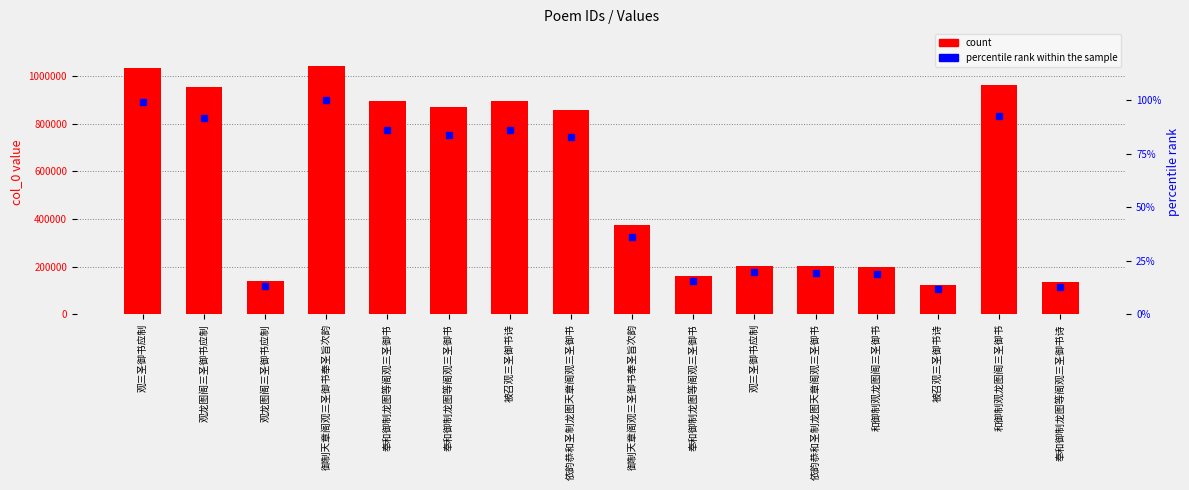

Reading left to right, transcribe all the data shown in this chart.

count: 观三圣御书应制=1031186.0	观龙图阁三圣御书应制=953685.0	观龙图阁三圣御书应制=138189.0	御制天章阁观三圣御书奉圣旨次韵=1039355.0	奉和御制龙图等阁观三圣御书=894113.0	奉和御制龙图等阁观三圣御书=869583.0	被召观三圣御书诗=893083.0	依韵恭和圣制龙图天章阁观三圣御书=857795.0	御制天章阁观三圣御书奉圣旨次韵=372707.0	奉和御制龙图等阁观三圣御书=159466.0	观三圣御书应制=203095.0	依韵恭和圣制龙图天章阁观三圣御书=201805.0	和御制观龙图阁三圣御书=196859.0	被召观三圣御书诗=124033.0	和御制观龙图阁三圣御书=959795.0	奉和御制龙图等阁观三圣御书诗=133950.0
percentile rank within the sample: 观三圣御书应制=99.2	观龙图阁三圣御书应制=91.8	观龙图阁三圣御书应制=13.3	御制天章阁观三圣御书奉圣旨次韵=100.0	奉和御制龙图等阁观三圣御书=86.0	奉和御制龙图等阁观三圣御书=83.7	被召观三圣御书诗=85.9	依韵恭和圣制龙图天章阁观三圣御书=82.5	御制天章阁观三圣御书奉圣旨次韵=35.9	奉和御制龙图等阁观三圣御书=15.3	观三圣御书应制=19.5	依韵恭和圣制龙图天章阁观三圣御书=19.4	和御制观龙图阁三圣御书=18.9	被召观三圣御书诗=11.9	和御制观龙图阁三圣御书=92.3	奉和御制龙图等阁观三圣御书诗=12.9